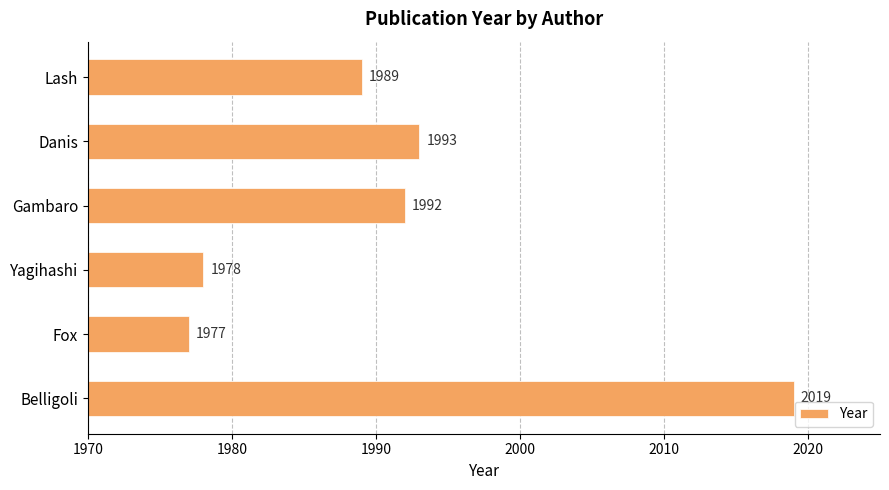

Rank the categories by value from lowest to highest.

Fox, Yagihashi, Lash, Gambaro, Danis, Belligoli